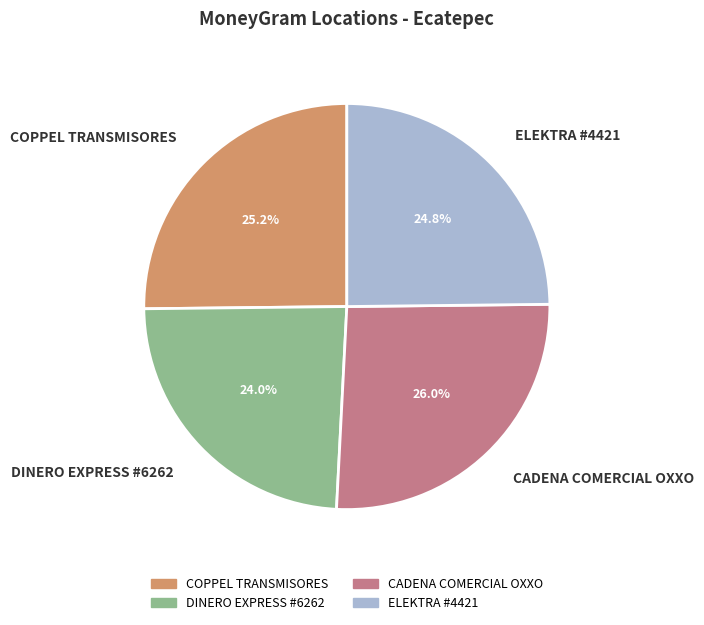

Is there a majority slice in this chart?

No